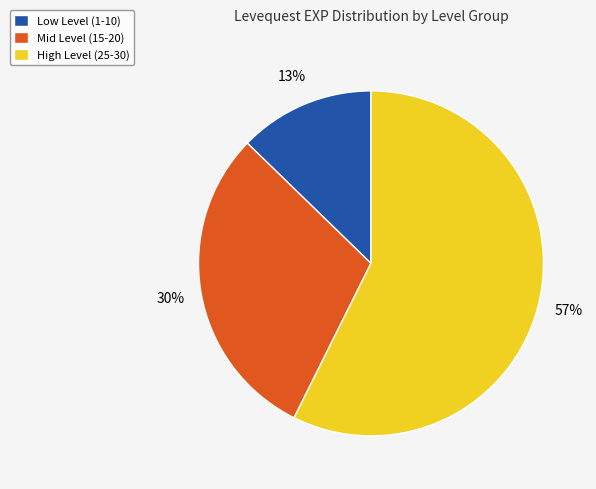

Which category has the biggest portion of the pie?

High Level (25-30)